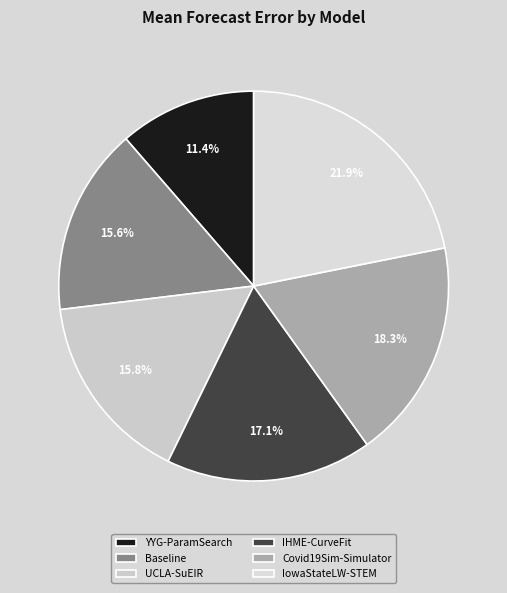

Count the number of slices in the pie.

6